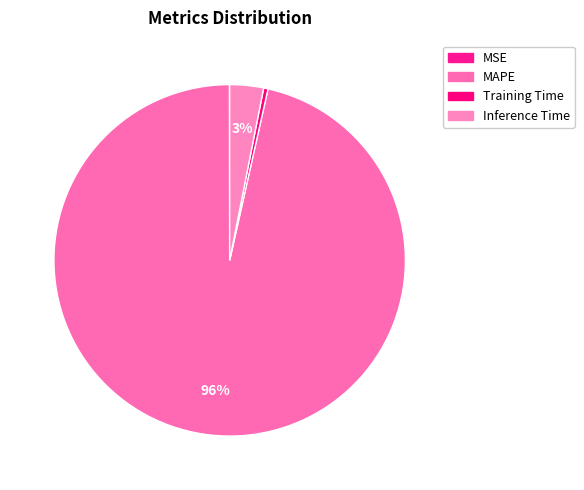

Which has a higher value, Training Time or Inference Time?

Inference Time